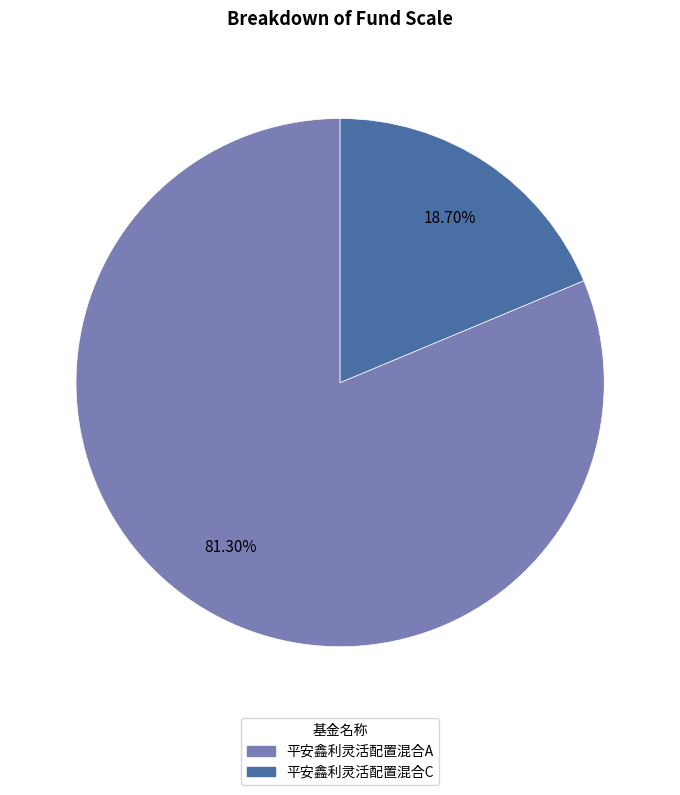

Rank the categories by value from lowest to highest.

平安鑫利灵活配置混合C, 平安鑫利灵活配置混合A